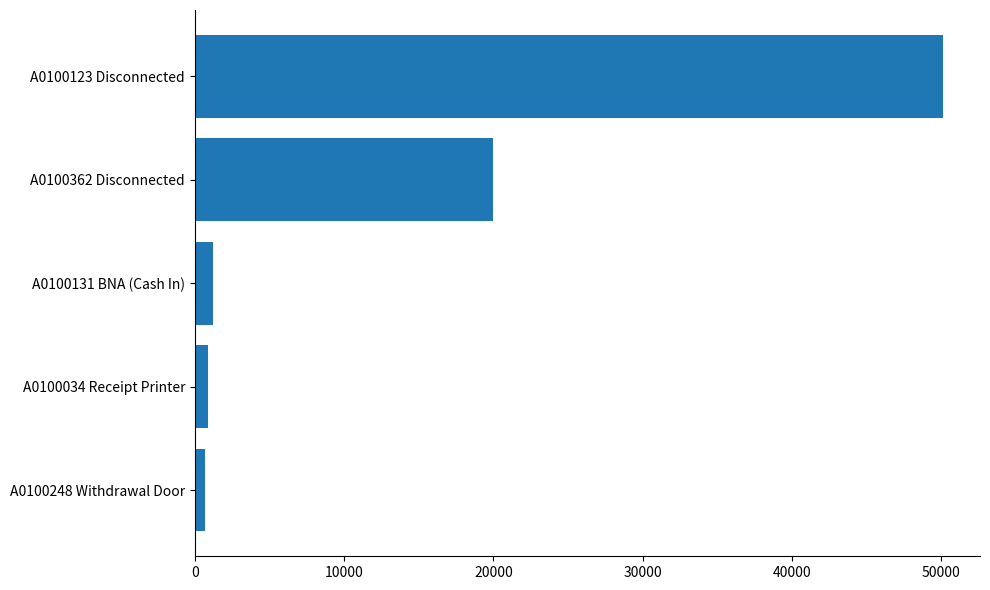

The chart shows a value of 19950 at A0100362 Disconnected. True or false?

True